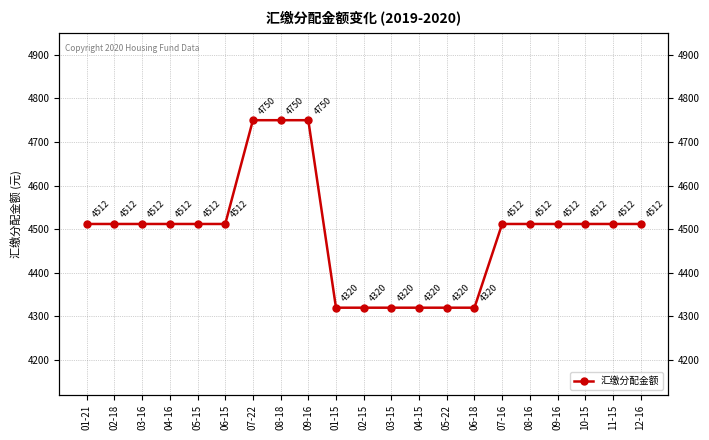

What is the label of the 7th point from the right?

06-18